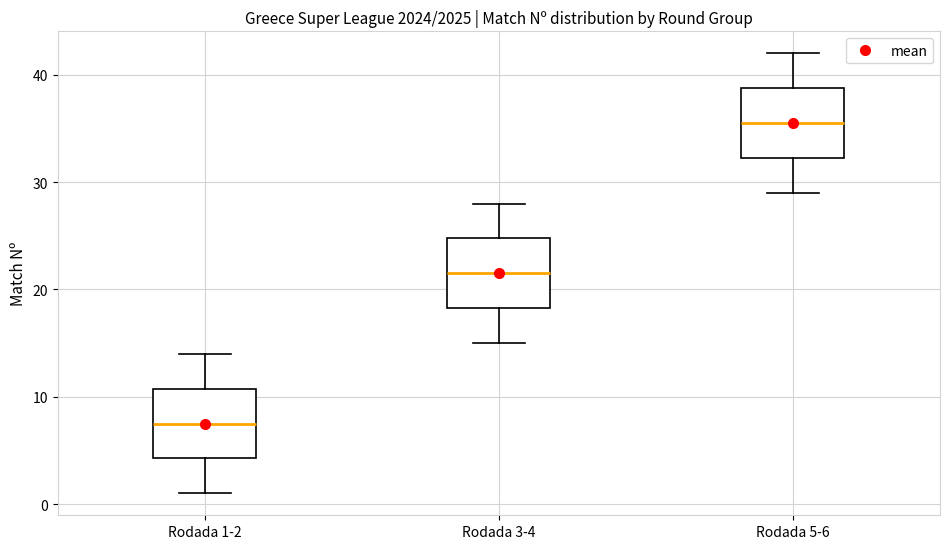

Where does the median line of the box for Rodada 5-6 sit on the y-axis? The values are not printed on the chart, so give them approximately, as read against the axis.

36